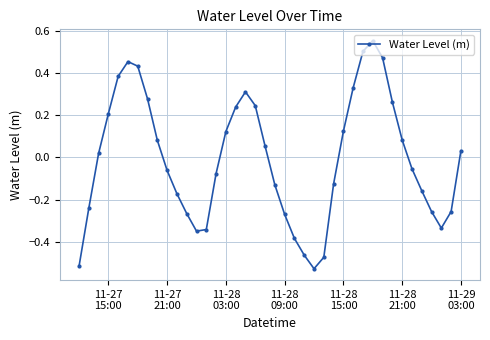

How many distinct data groups are displayed?

1